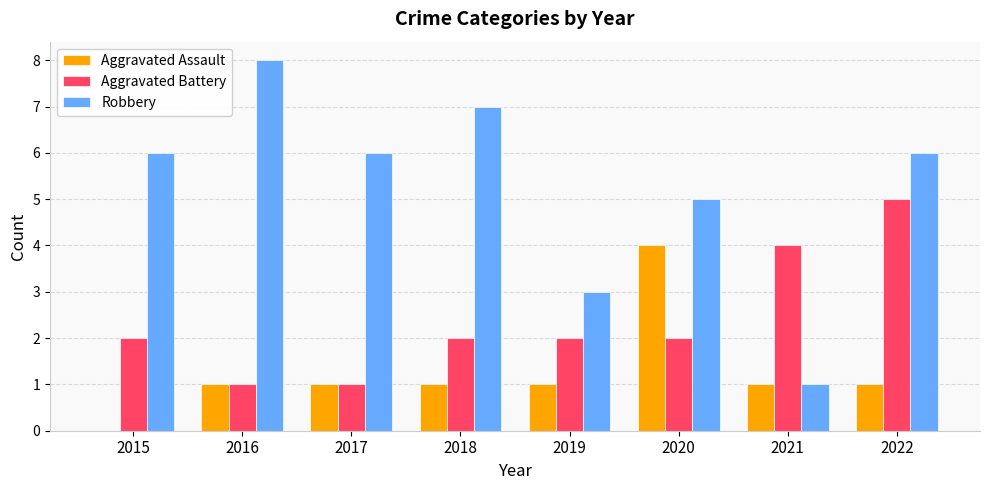

Which series changed the most between 2018 and 2022?

Aggravated Battery